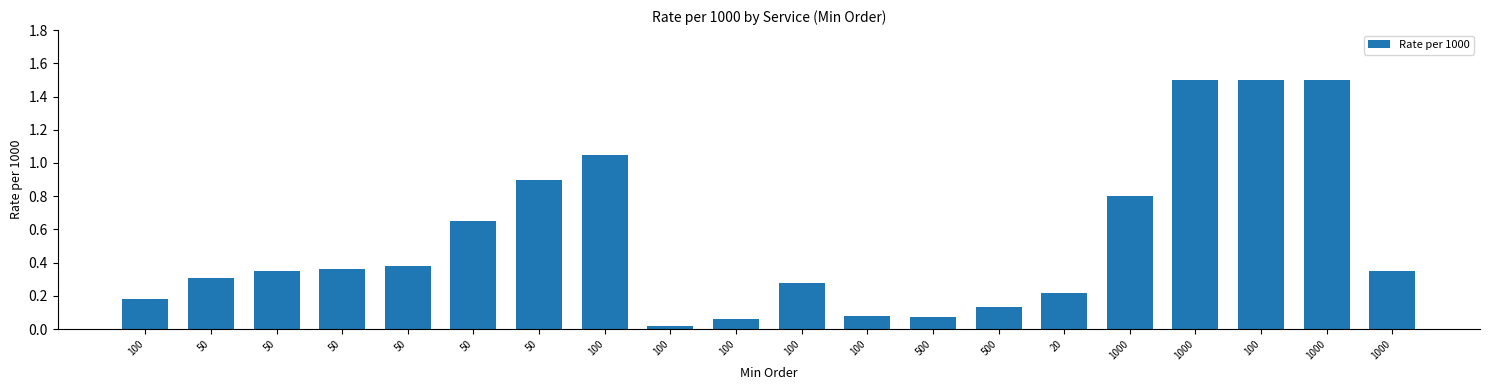

What is the difference between the maximum and second lowest values?

1.4